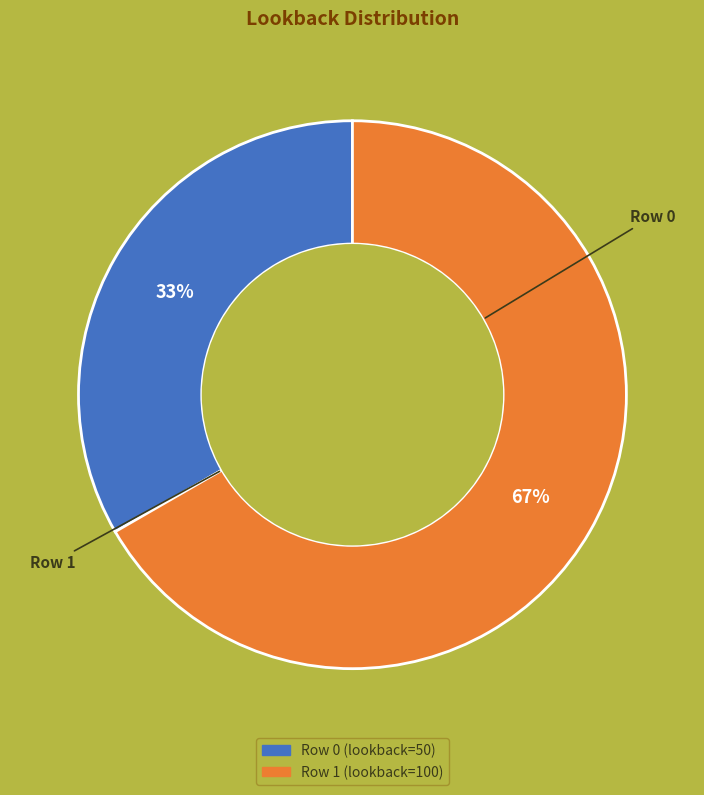

To the nearest percent, what is the combined percentage of Row 0 and Row 1?

100%